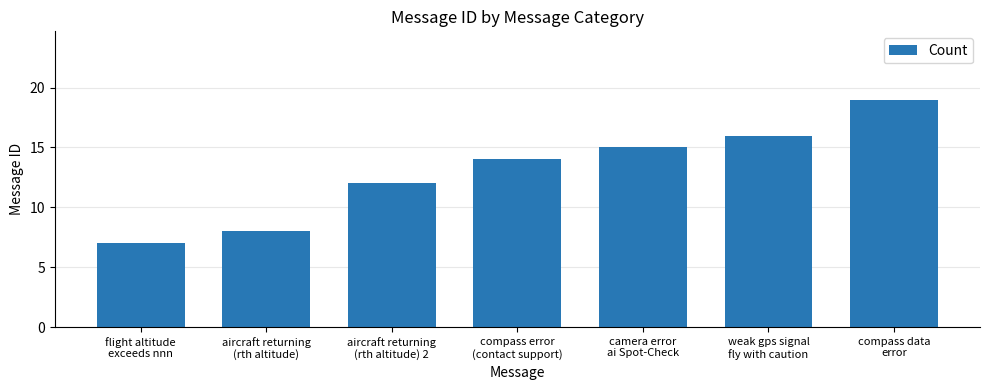

The value at weak gps signal
fly with caution is 6. True or false?

False